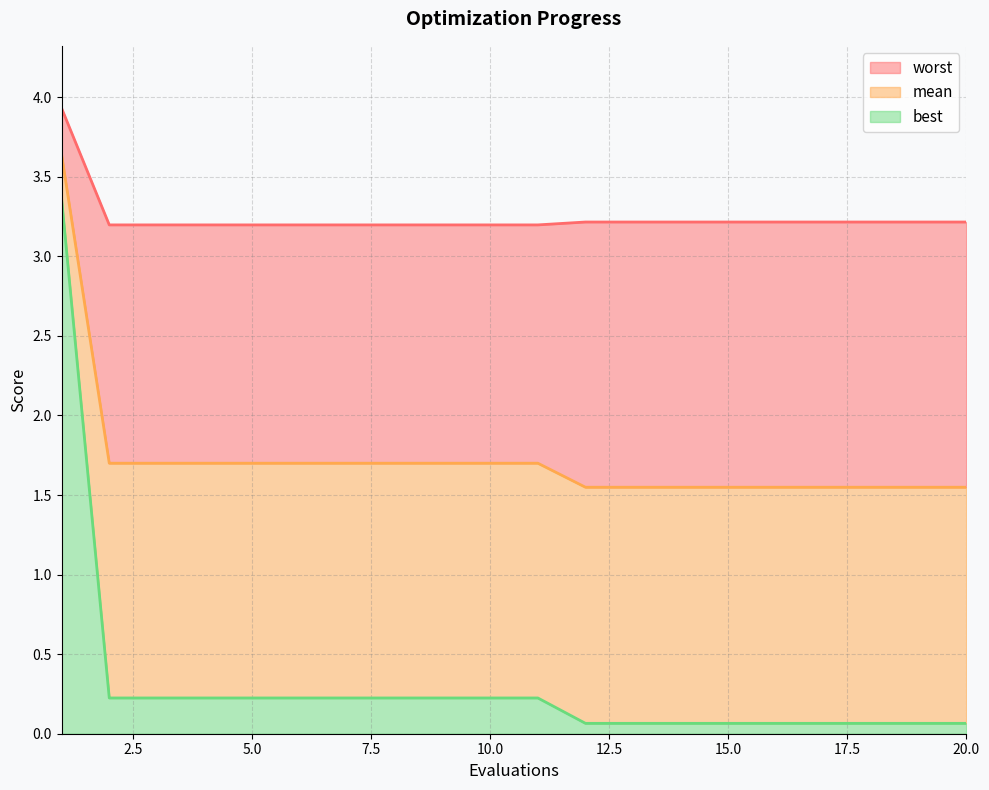

Rank the series by their maximum value, from lowest to highest.

best, mean, worst